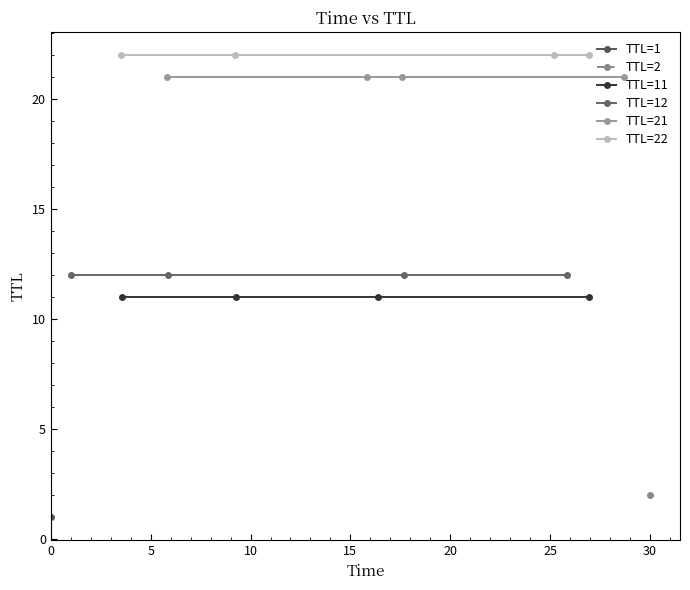

What is the average value of the TTL=12 series?

12